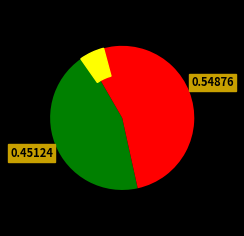

Which has a higher value, 水调歌头·杜宇伤春去 or 有感·寒食原头杜宇声?

有感·寒食原头杜宇声